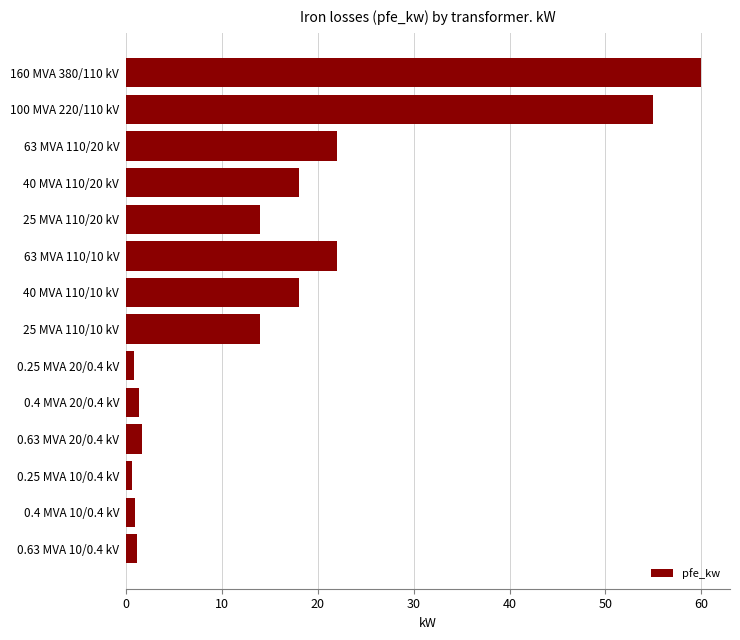

What is the ratio of the value at 25 MVA 110/10 kV to the value at 40 MVA 110/10 kV?

0.8